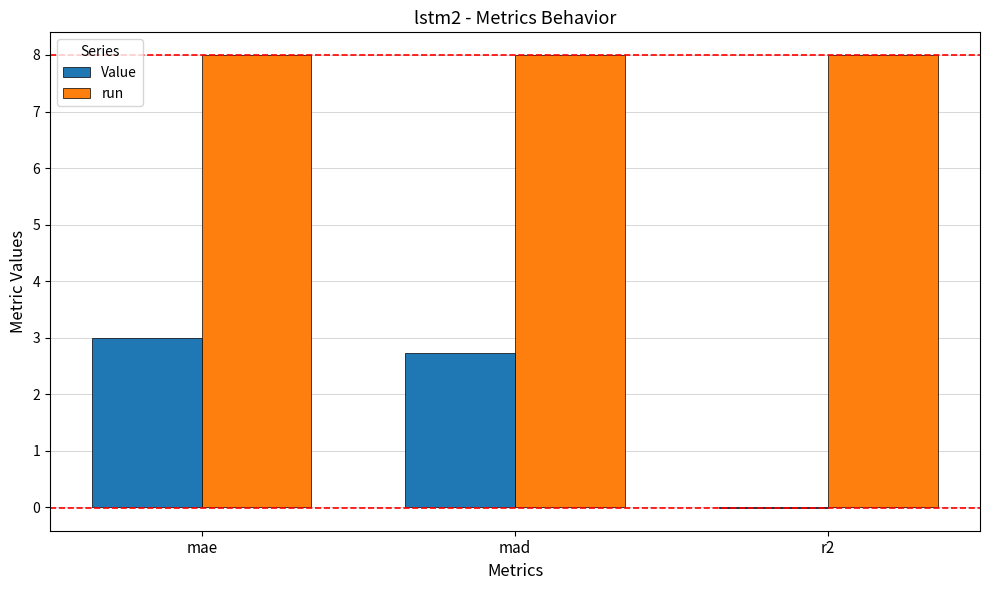

What is the greatest value displayed?

8.0